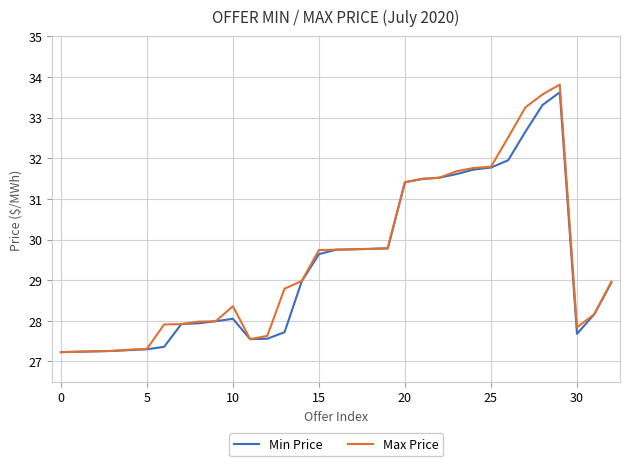

What is the highest value of the Max Price series?

33.8